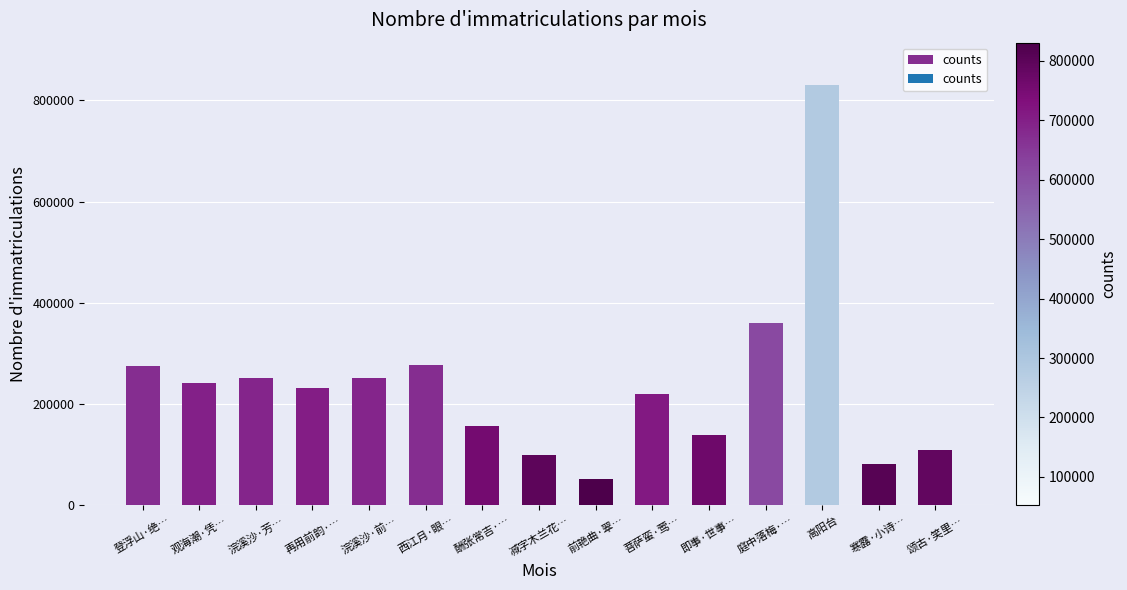

How many series are shown in this chart?

1